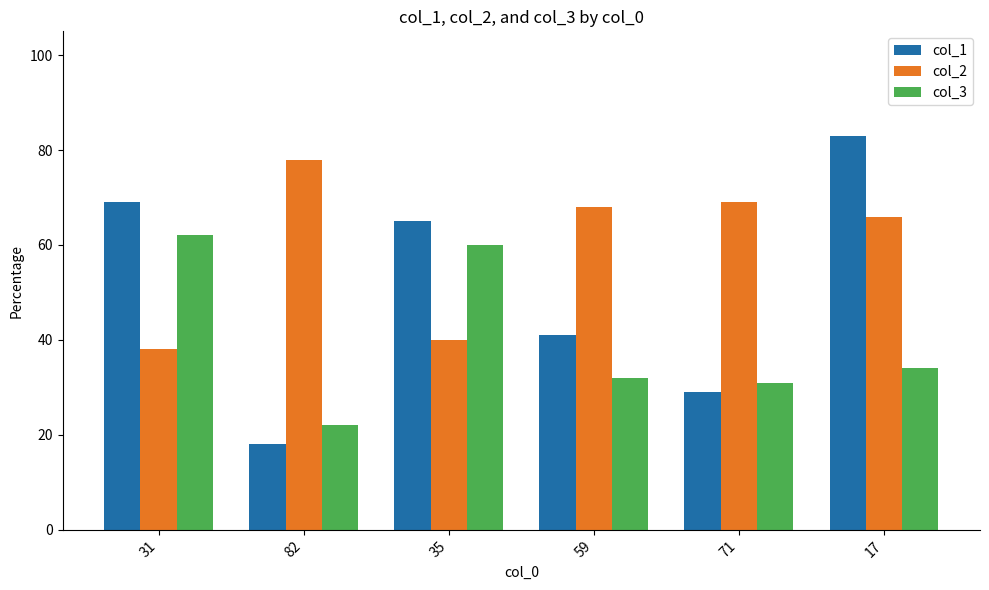

Does the chart contain stacked bars?

No